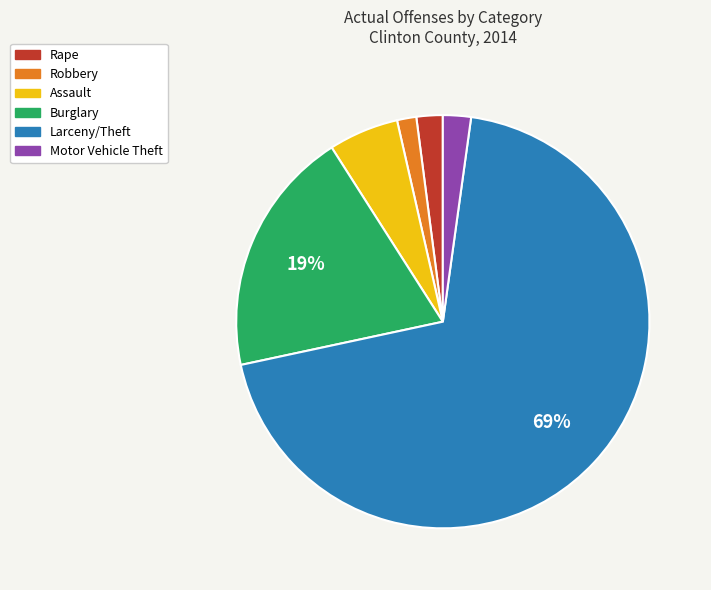

True or false: Burglary accounts for 19% of the total.

True